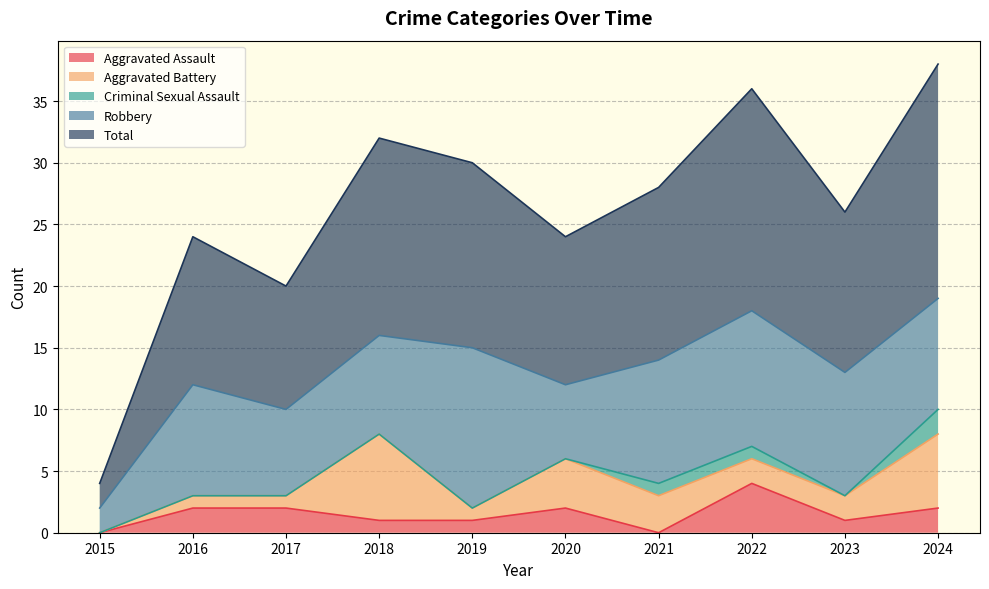

At which category does the chart reach its peak across all series?

2024